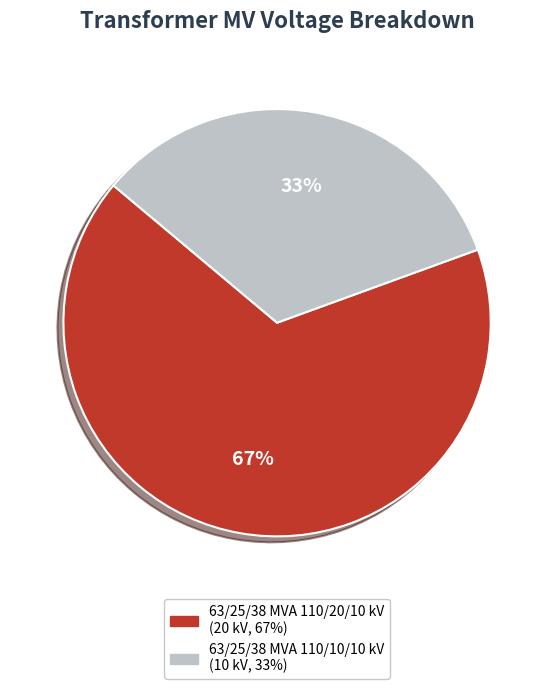

Which category has the smallest portion of the pie?

63/25/38 MVA 110/10/10 kV